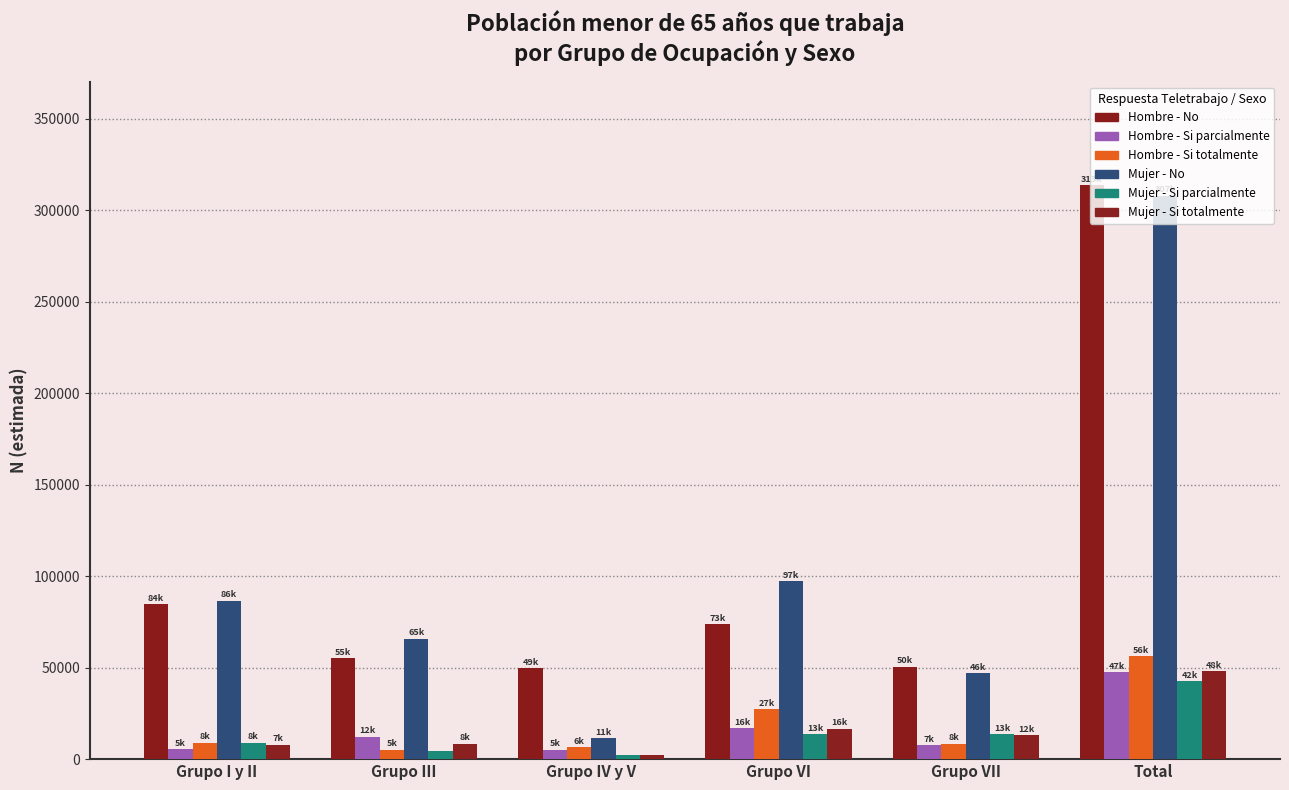

Read the Hombre - Si parcialmente value at Grupo III, to the nearest 10.

12190